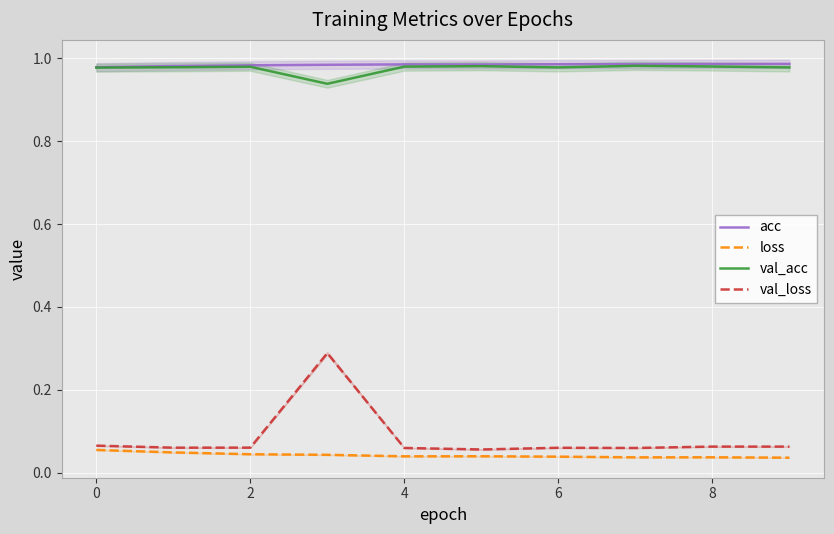

The loss series shows 0.0 at 7. True or false?

True